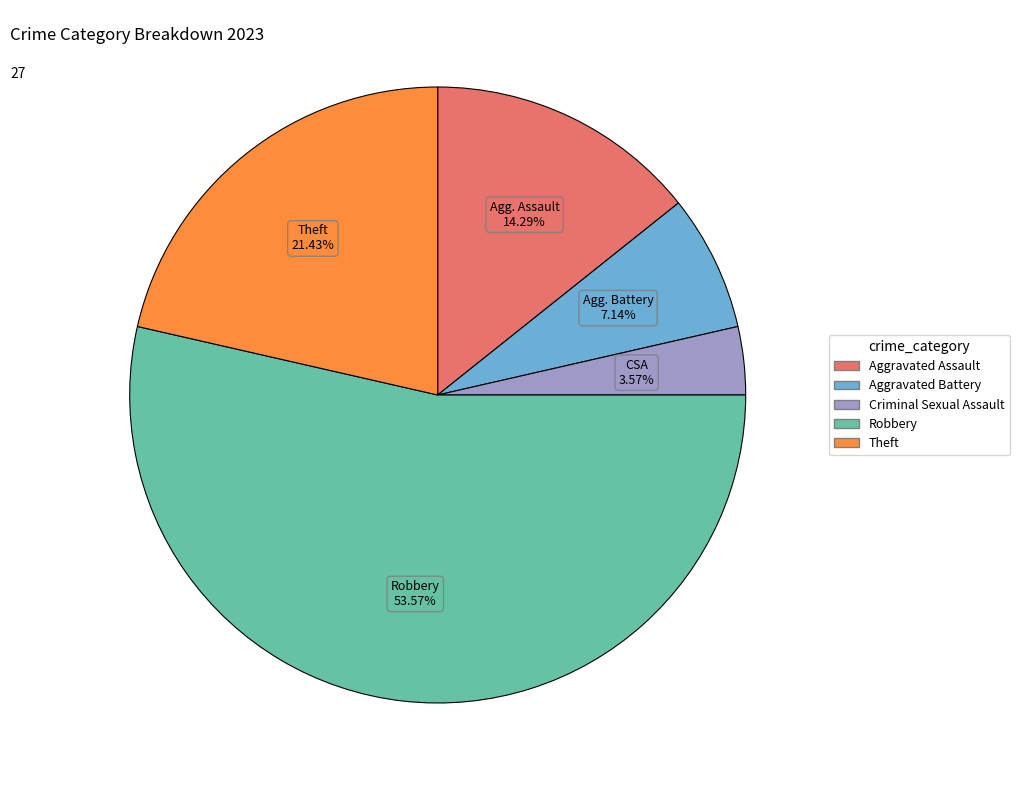

Rank the categories by value from highest to lowest.

Robbery, Theft, Aggravated Assault, Aggravated Battery, Criminal Sexual Assault